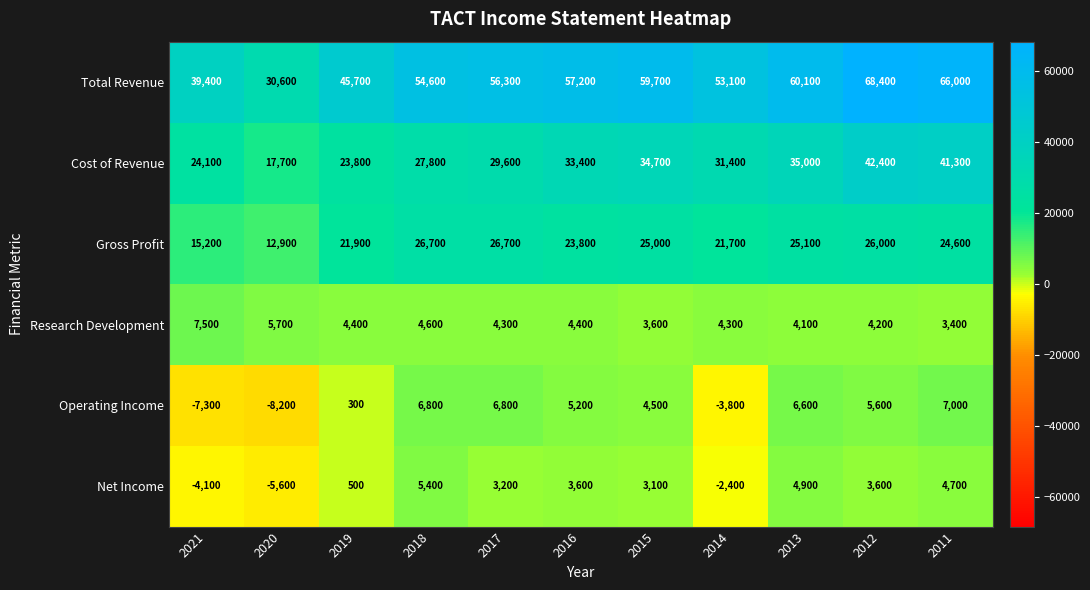

What is the spread (max minus min) of values at 2016?

53600